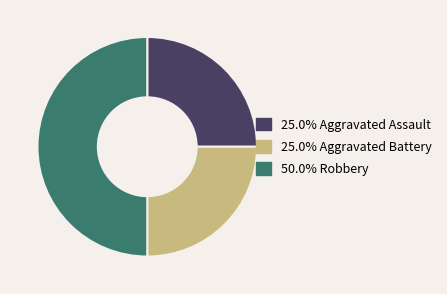

Rank the categories by value from highest to lowest.

Robbery, Aggravated Assault, Aggravated Battery